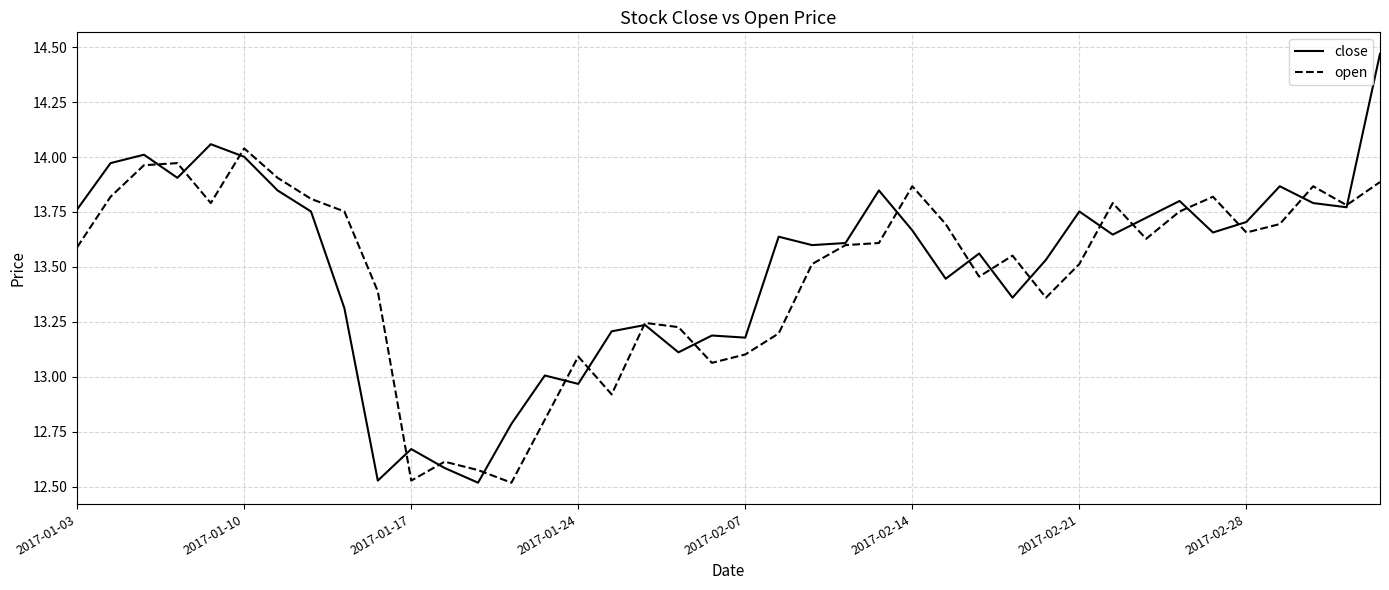

List the series in order of their peak value, highest first.

close, open